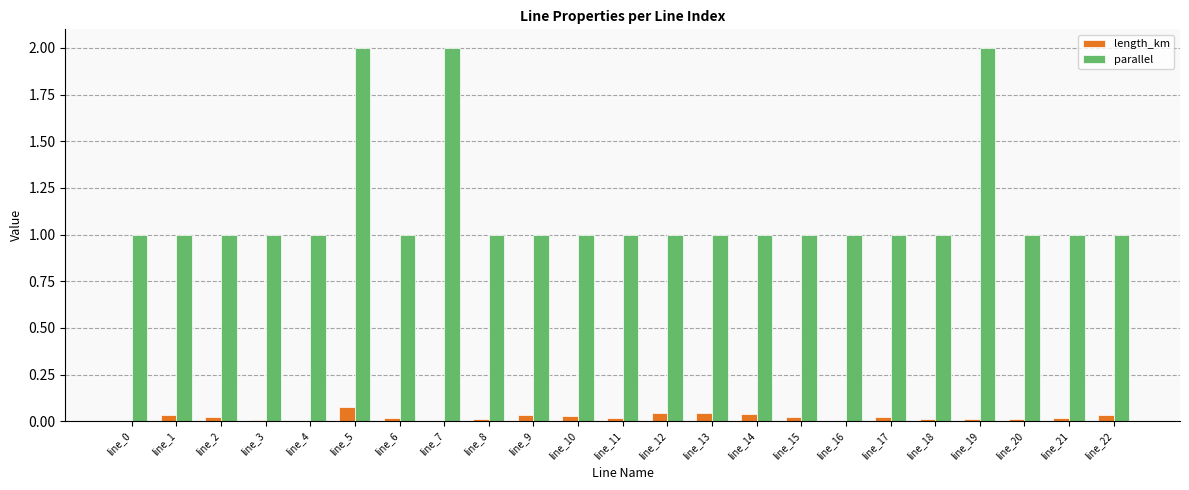

What are all the series names shown in the legend?

length_km, parallel